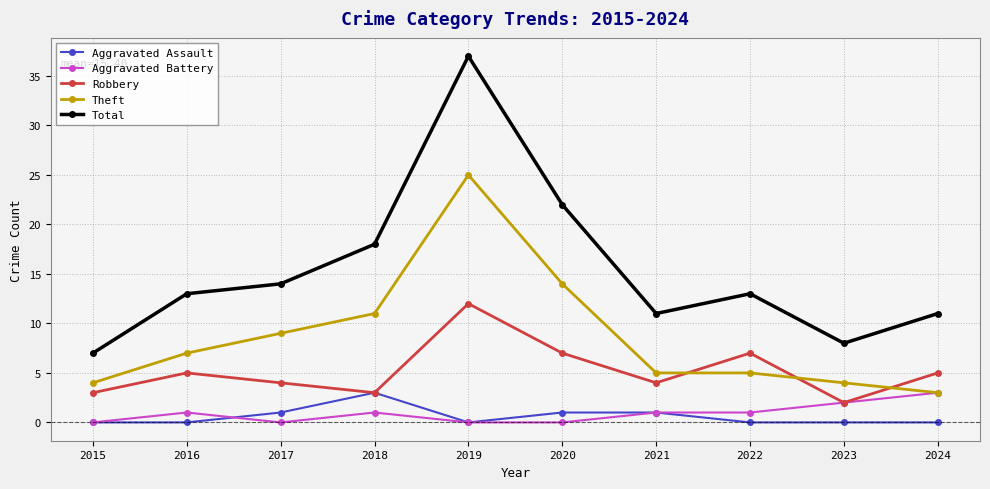

What is the sum of the Theft values at 2015 and 2021?

9